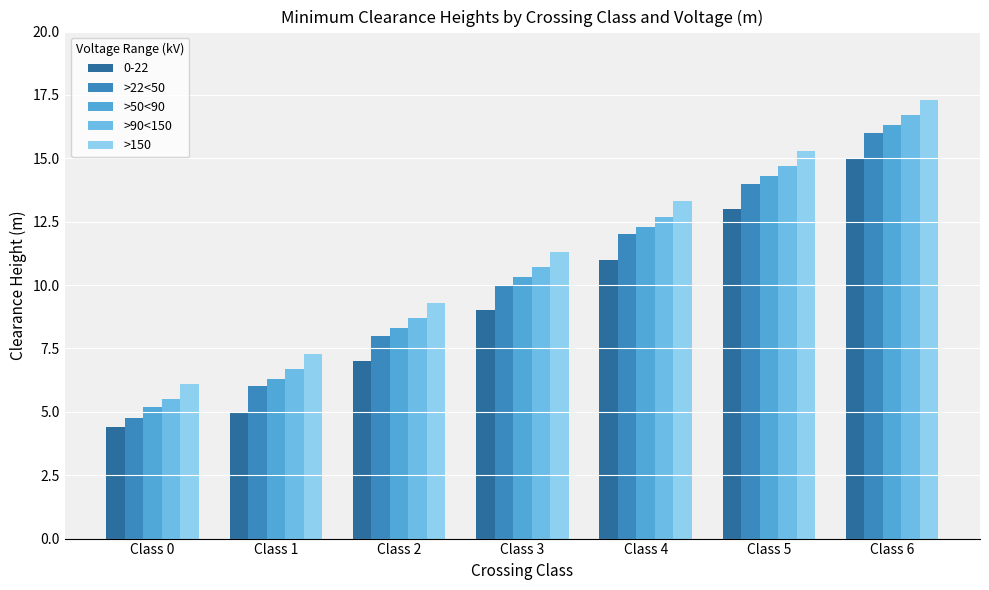

How many groups of bars are there?

7